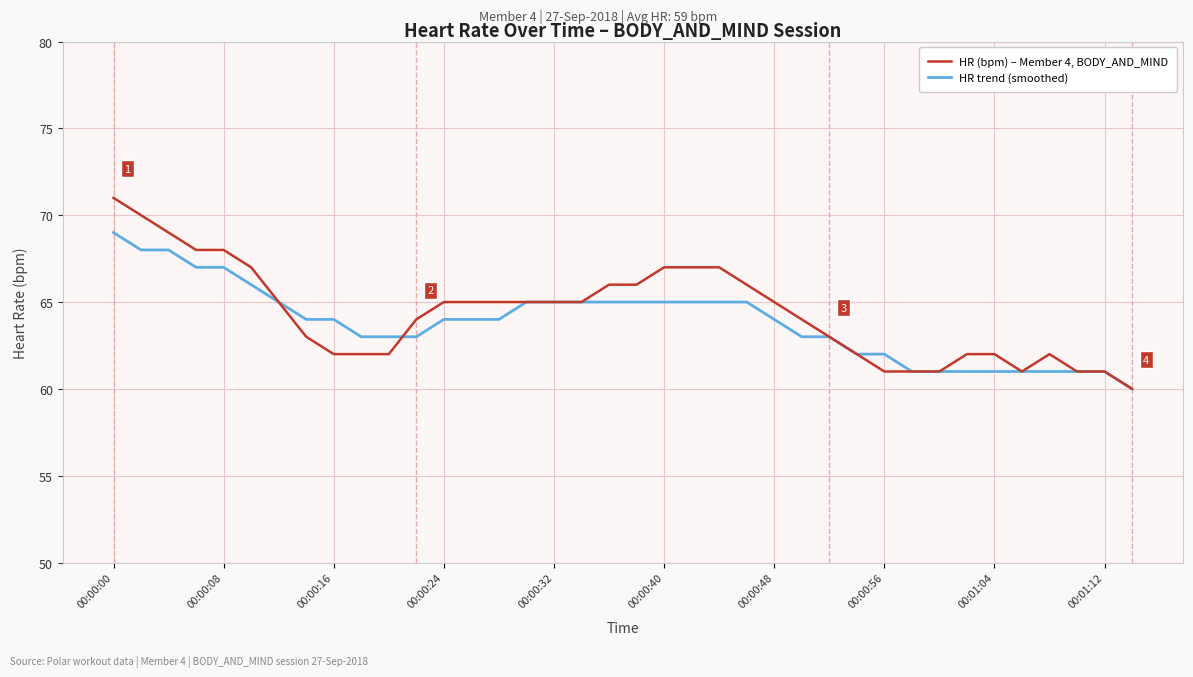

What is the lowest value of the HR trend (smoothed) series?

60